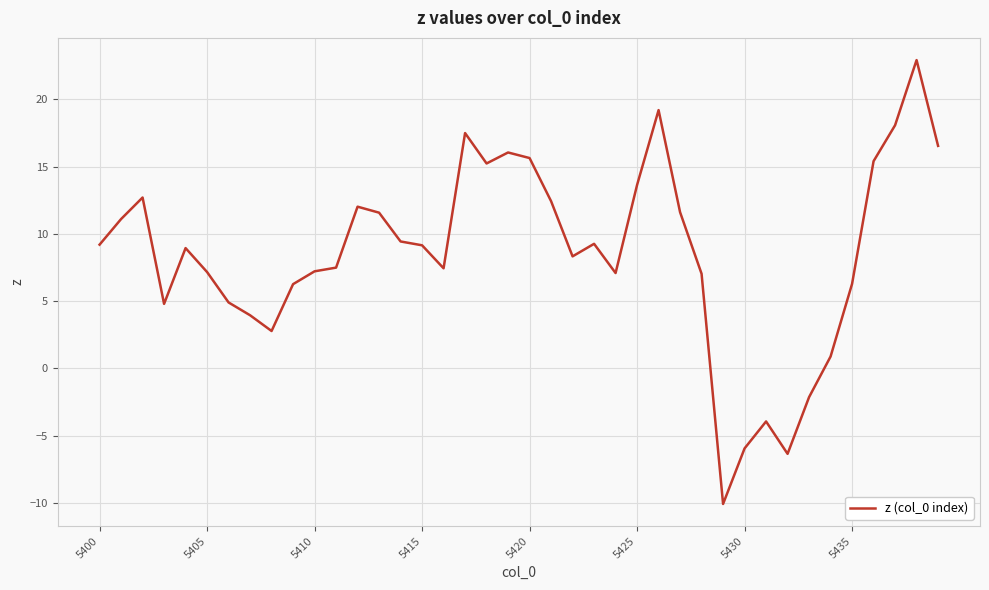

What is the difference between the maximum and minimum values?

33.0